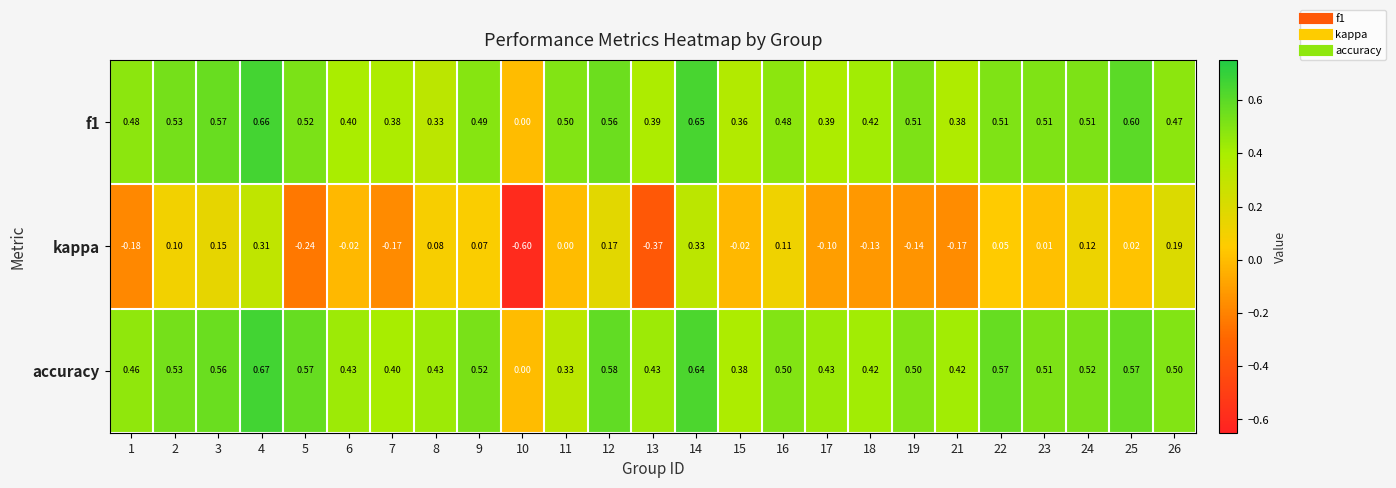

What is the difference between the highest and lowest values at 21?

0.6